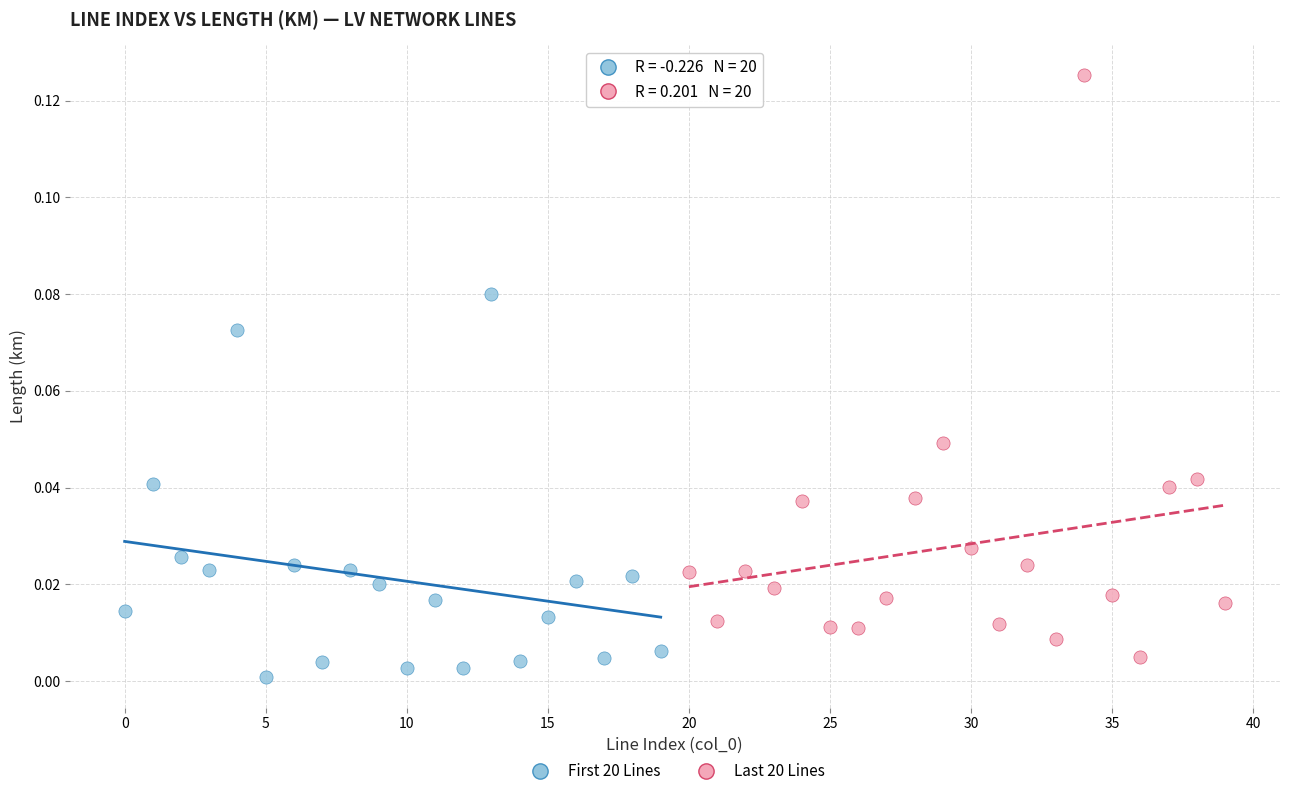

What are all the series names shown in the legend?

First 20 Lines, Last 20 Lines